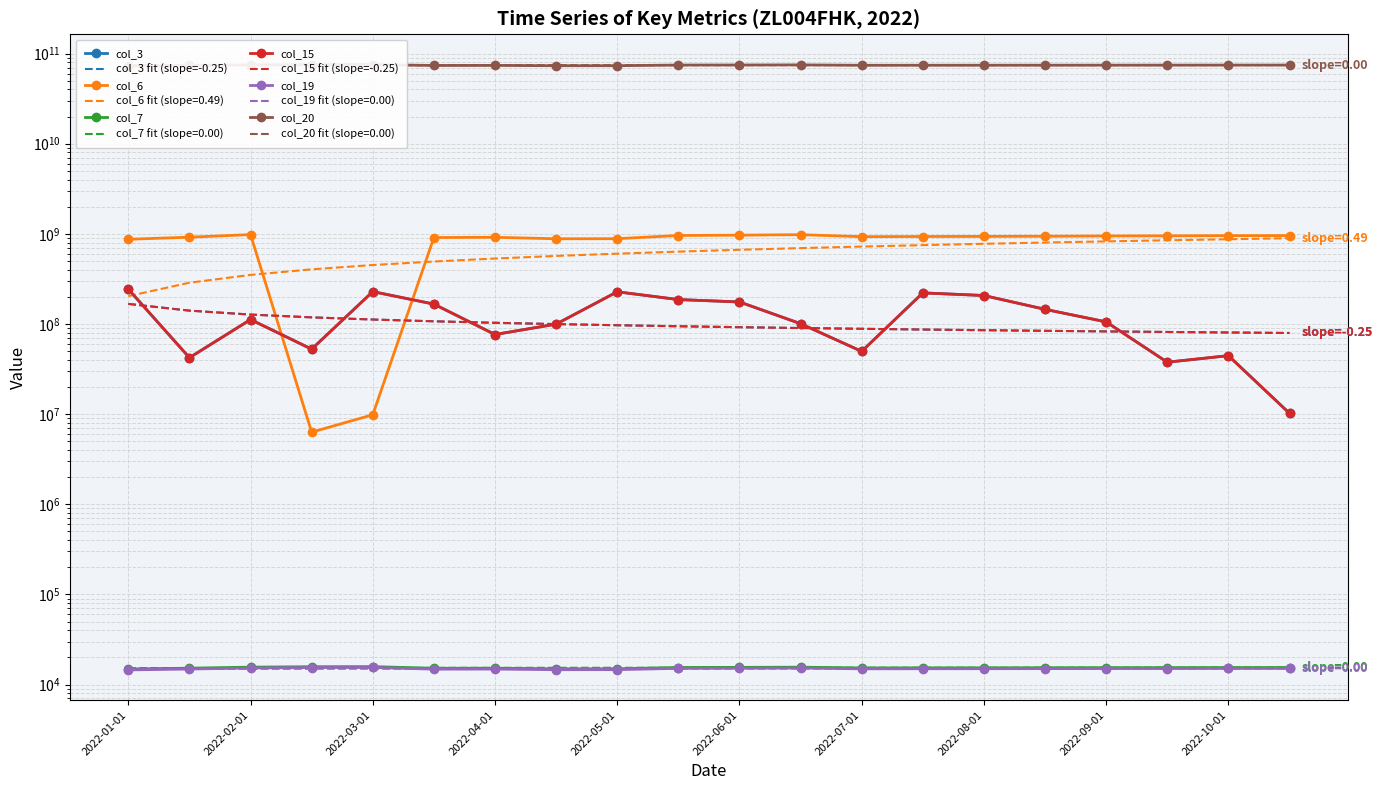

How many lines are shown in the chart?

6